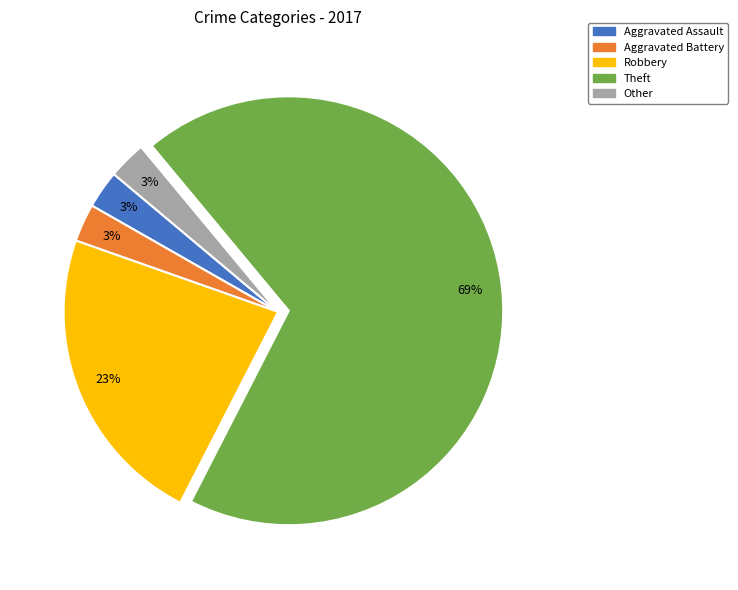

The Aggravated Assault slice represents 15% of the pie. True or false?

False